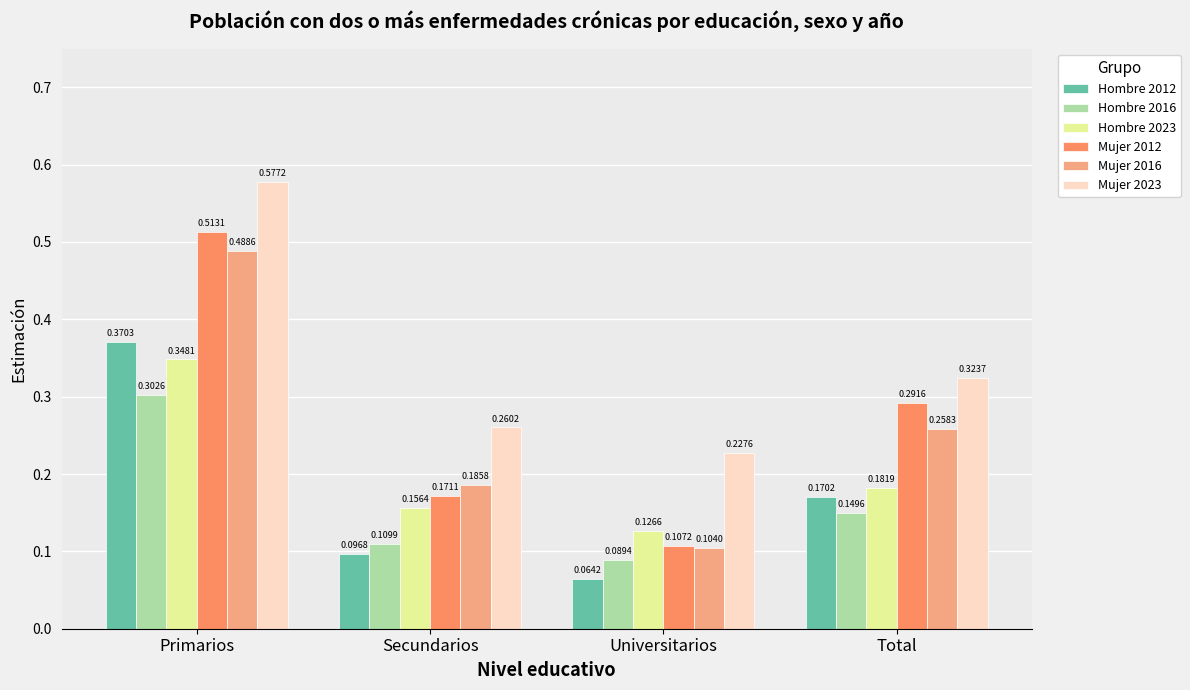

What is the label of the 2nd bar from the left?

Secundarios